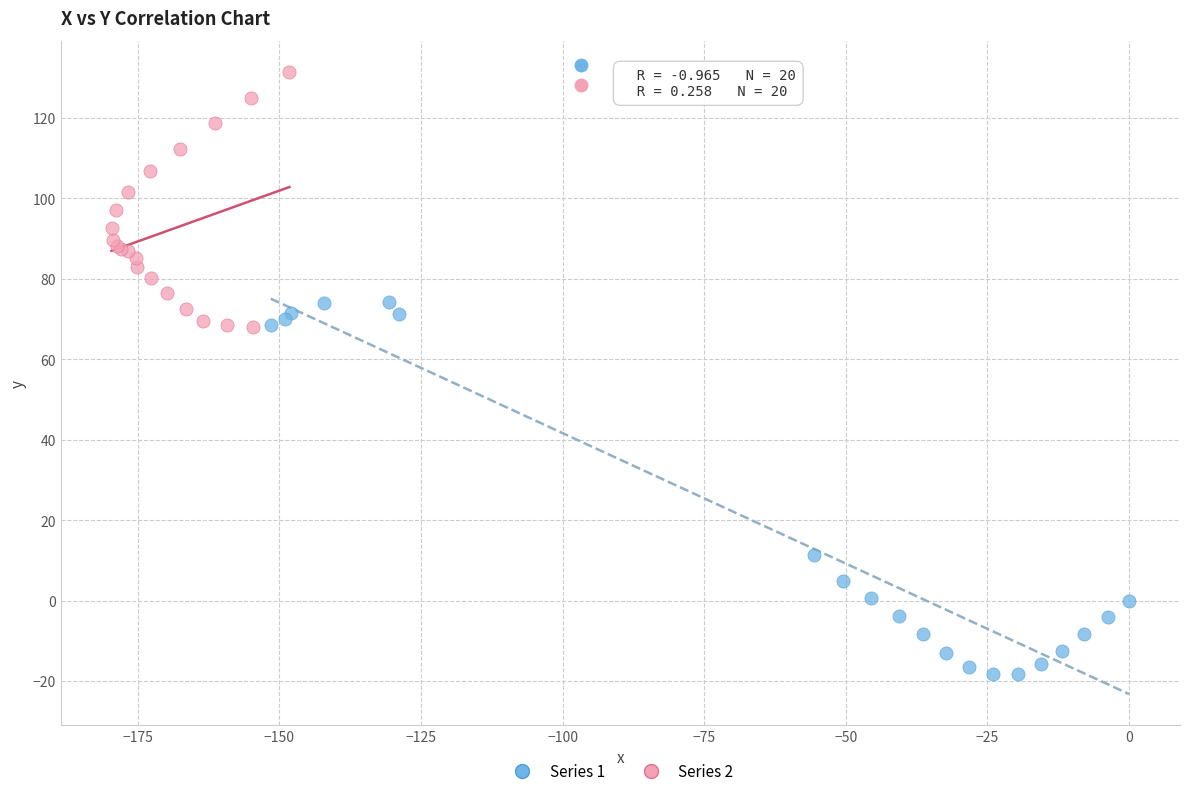

What are all the series names shown in the legend?

Series 1, Series 2